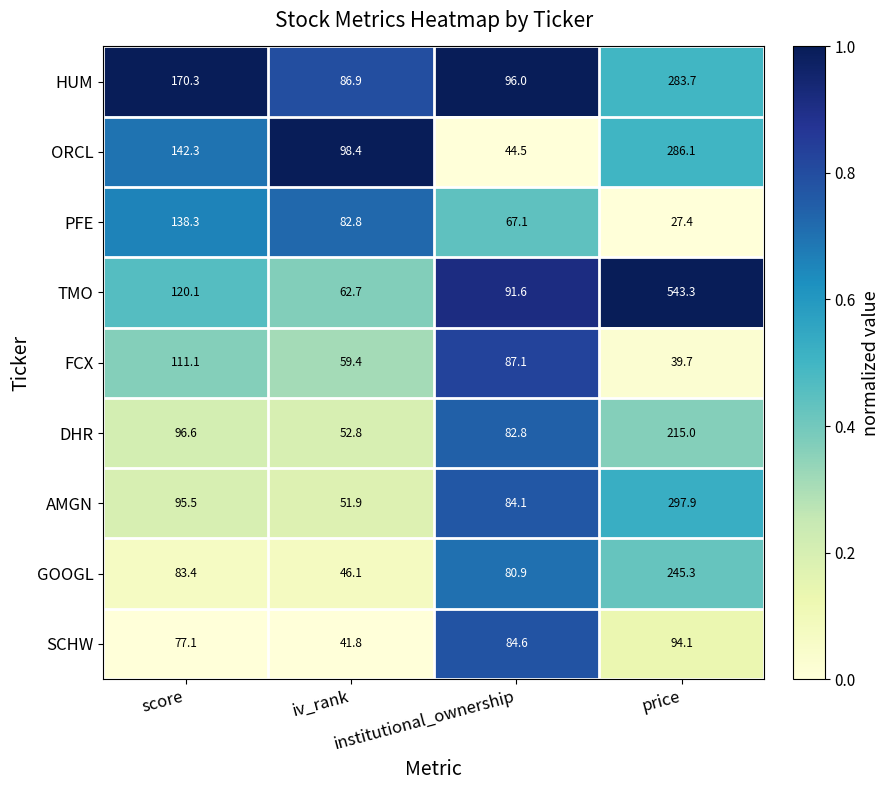

What is the sum of all SCHW values?

297.6